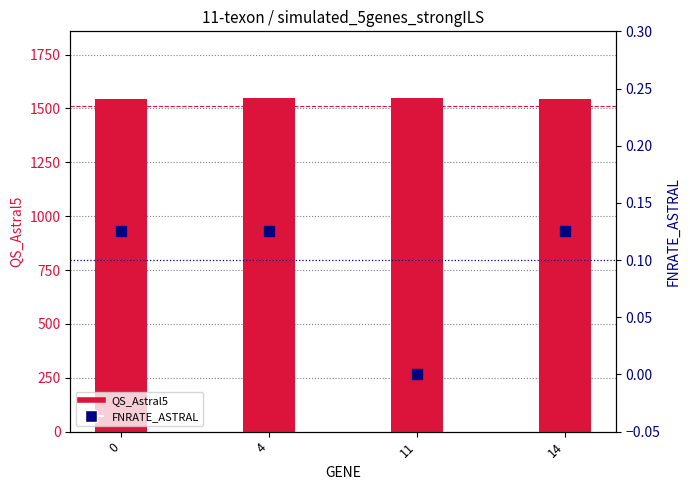

Which series contains the lowest Y value?

FNRATE_ASTRAL